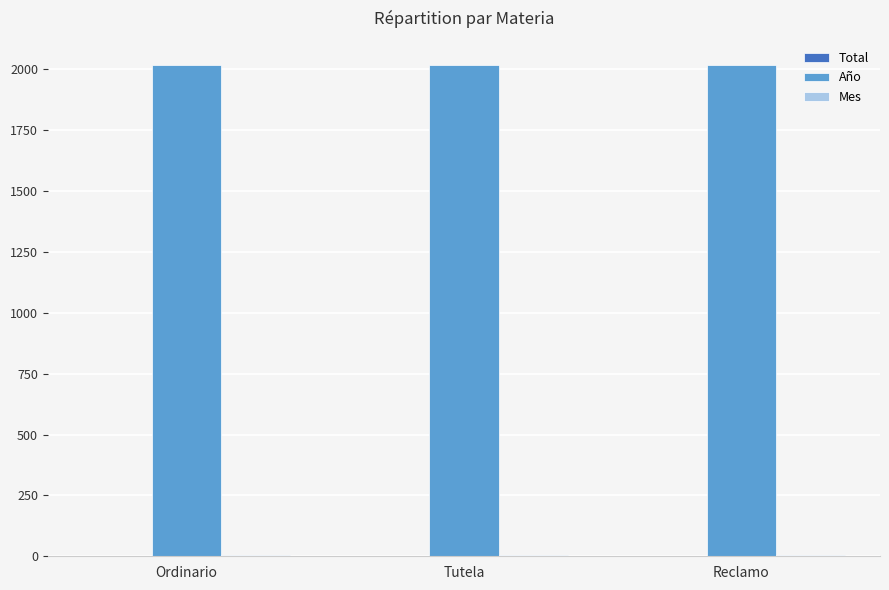

The value of Año at Reclamo is 2852. True or false?

False